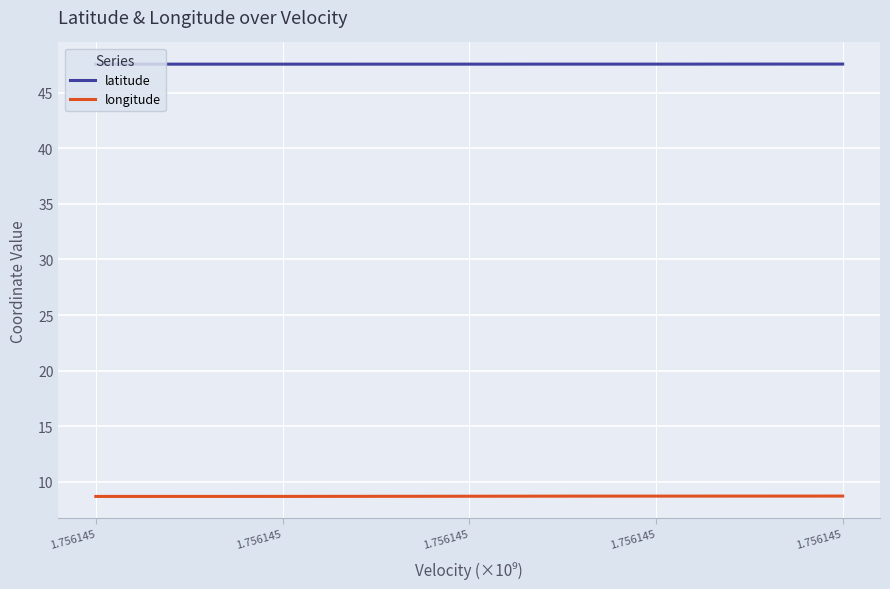

Does the chart display data point markers on the line(s)?

No